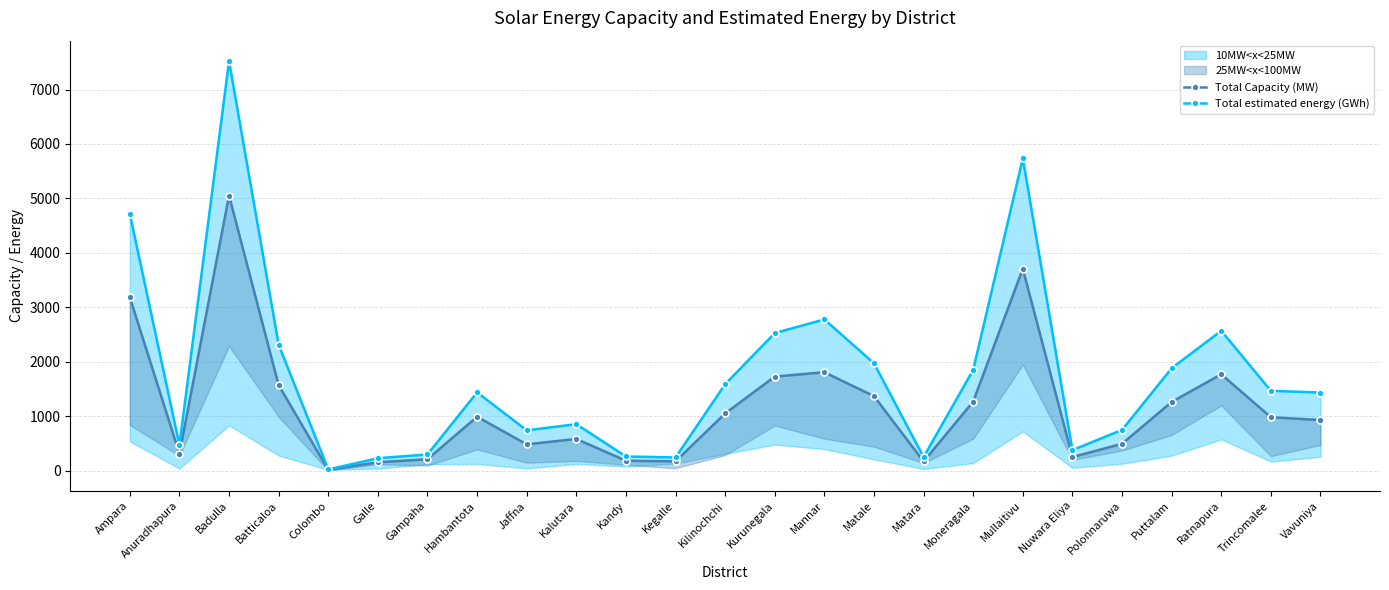

At which label does Total estimated energy (GWh) first exceed 1436?

Ampara